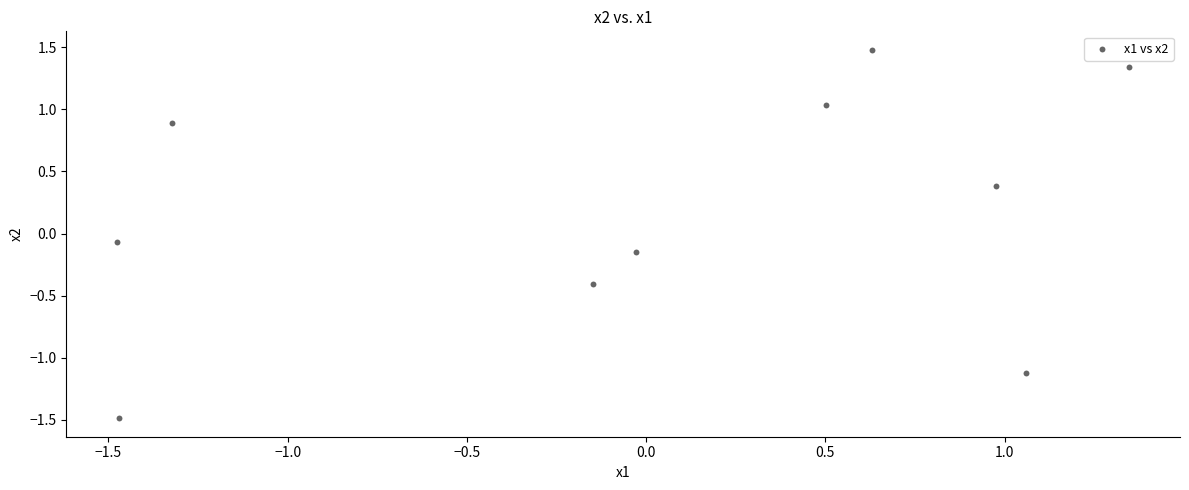

What is the range of Y values (max minus min)?

3.0